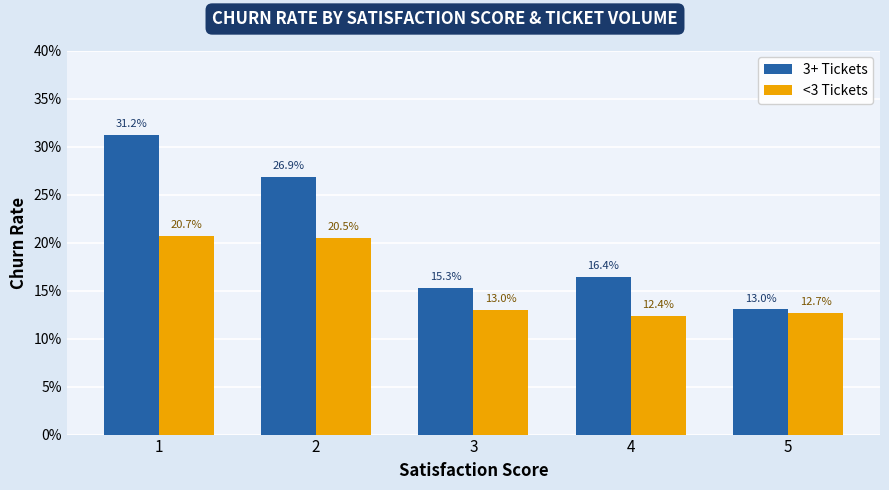

List the labels in order of <3 Tickets value, smallest first.

4, 5, 3, 2, 1